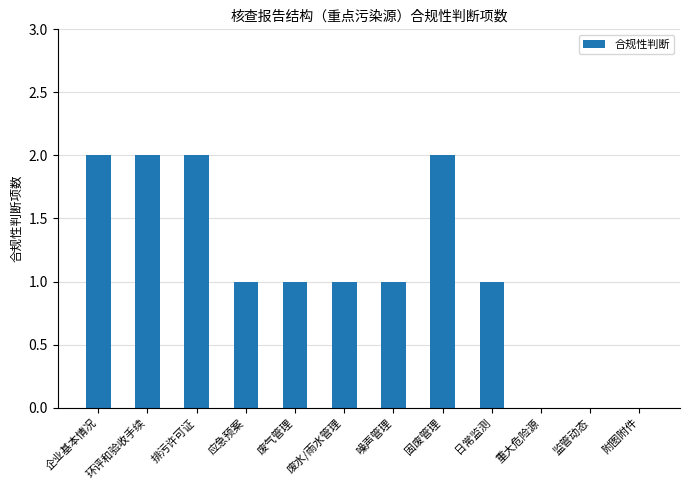

Approximately how many times larger is the value at 废气管理 compared to 废水/雨水管理?

1.0